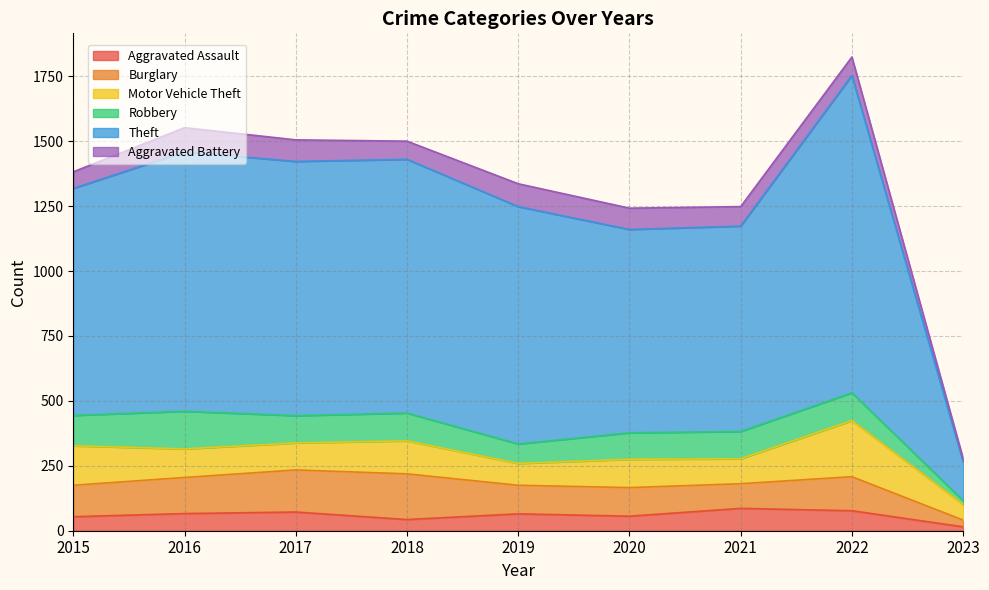

At which label does Aggravated Battery first exceed 75?

2016